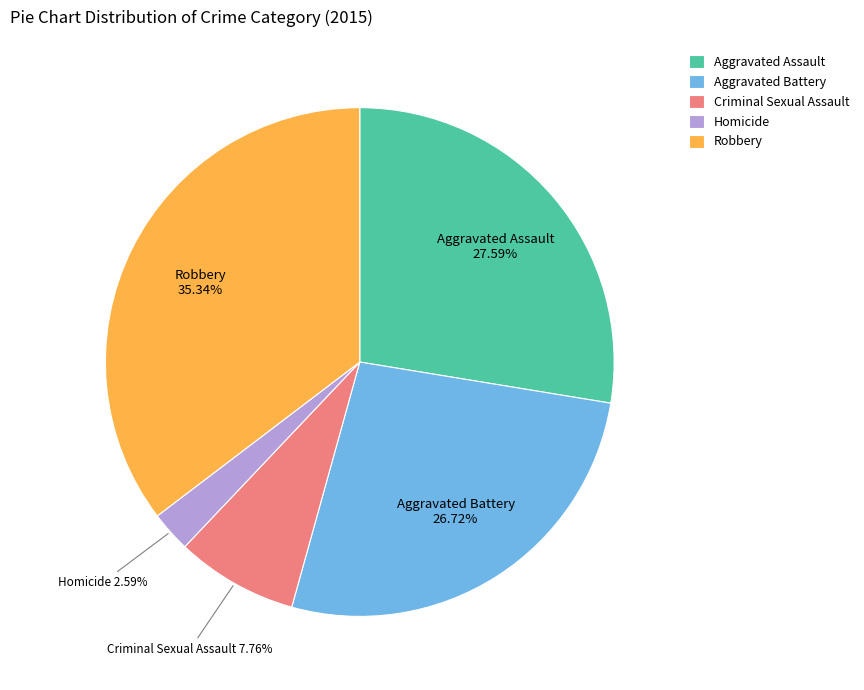

To the nearest percent, what is the difference between the Robbery and Aggravated Battery slice percentages?

9%